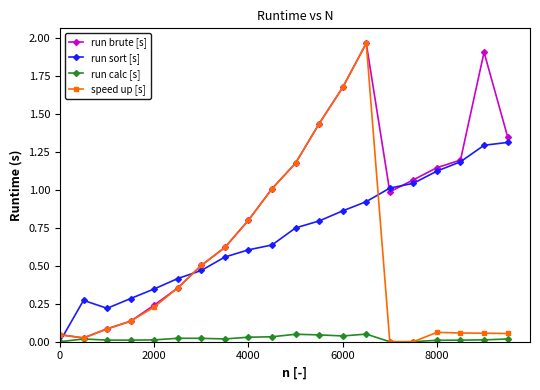

Which series has the largest total across all categories?

run brute [s]